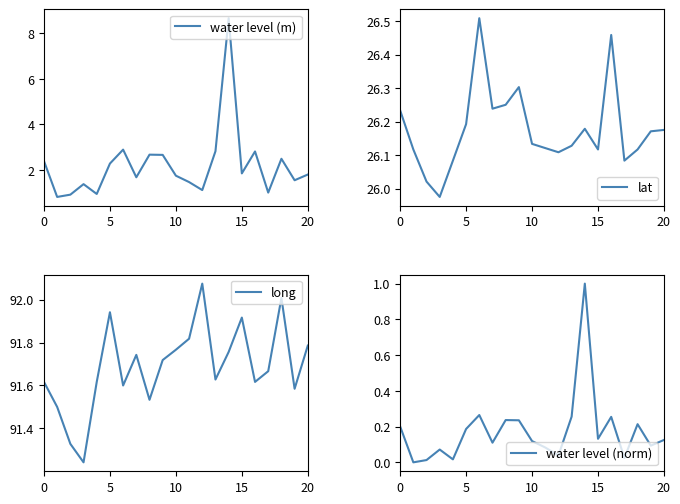

True or false: water level (norm) has more than 1 points higher than both neighbors.

True